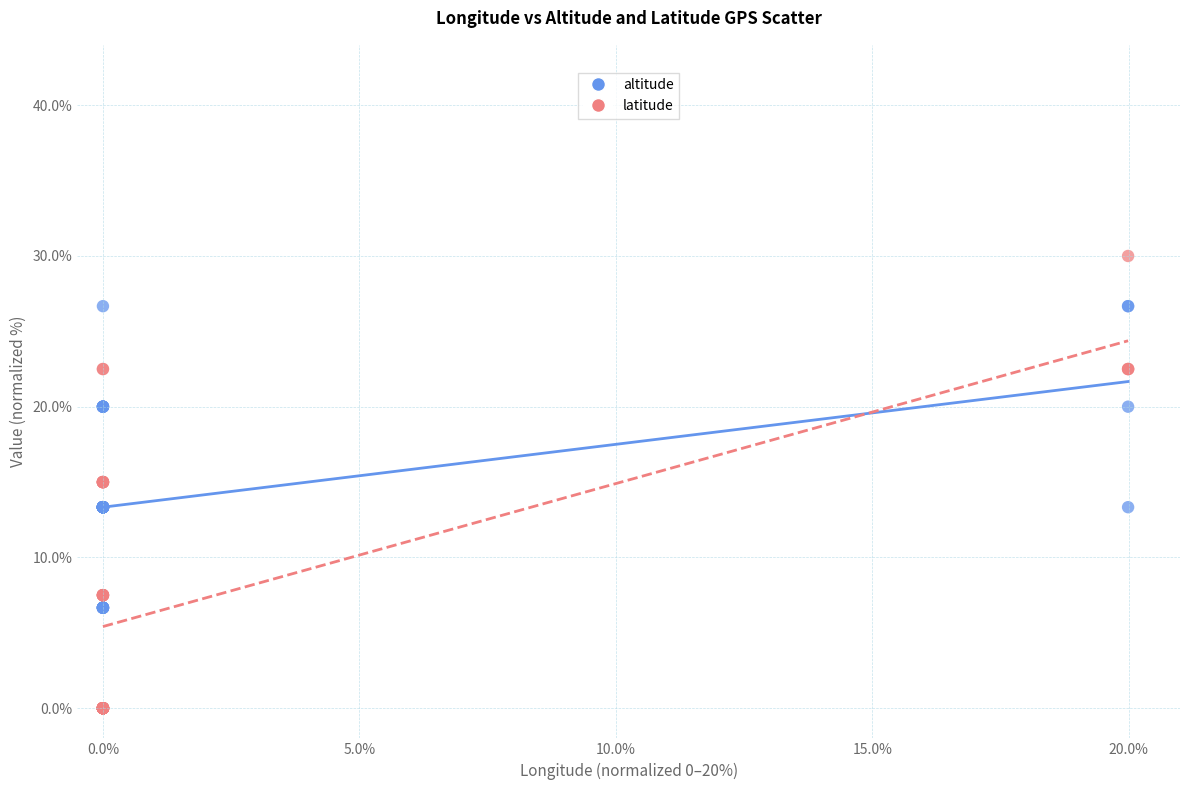

Which series reaches the maximum Y coordinate?

latitude